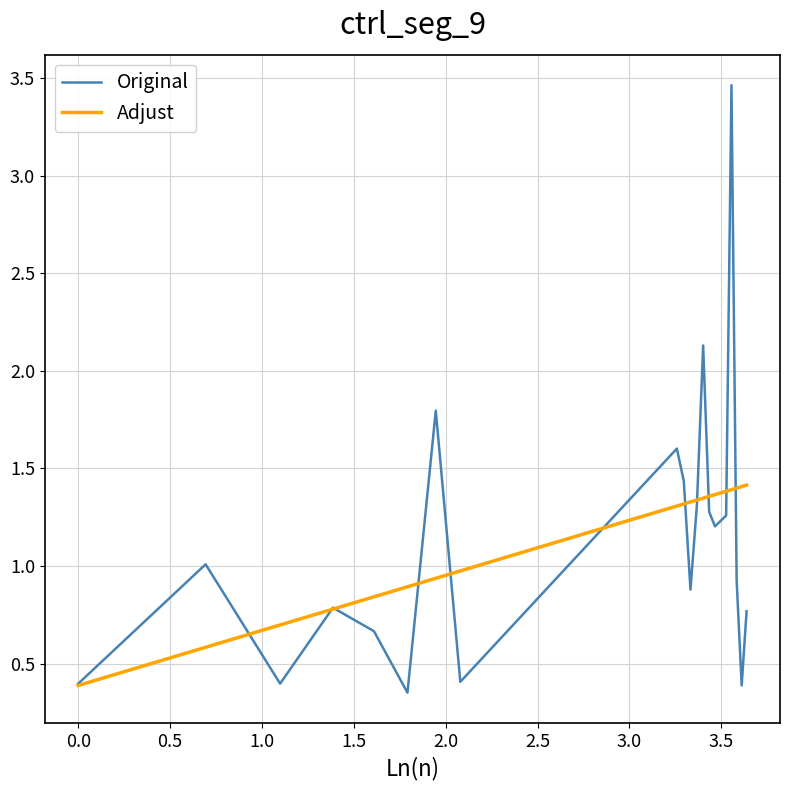

Which series has the largest range (max minus min)?

Original